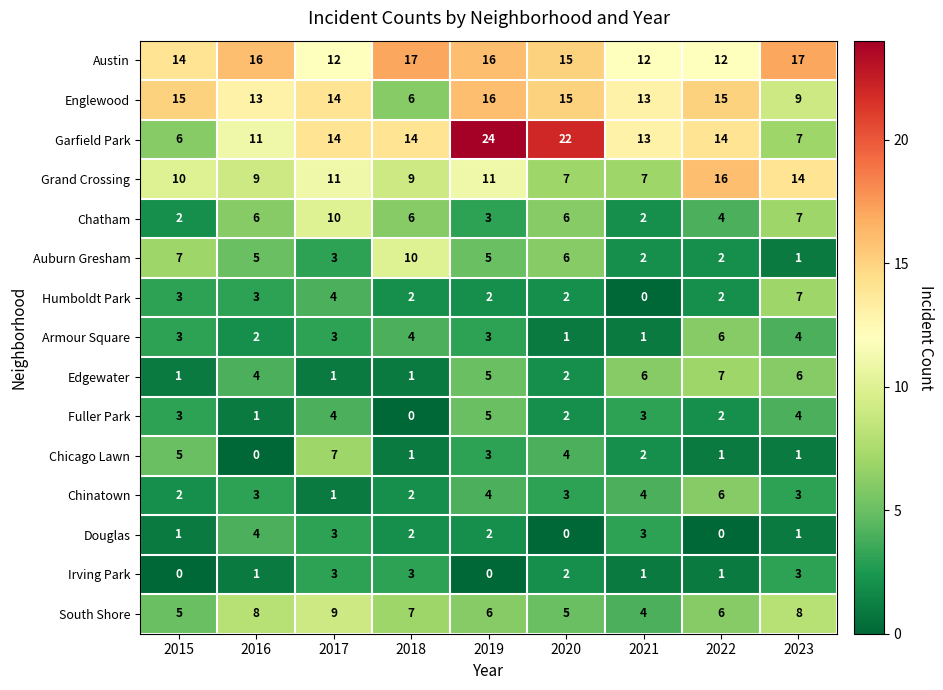

What is the sum of all Armour Square values?

27